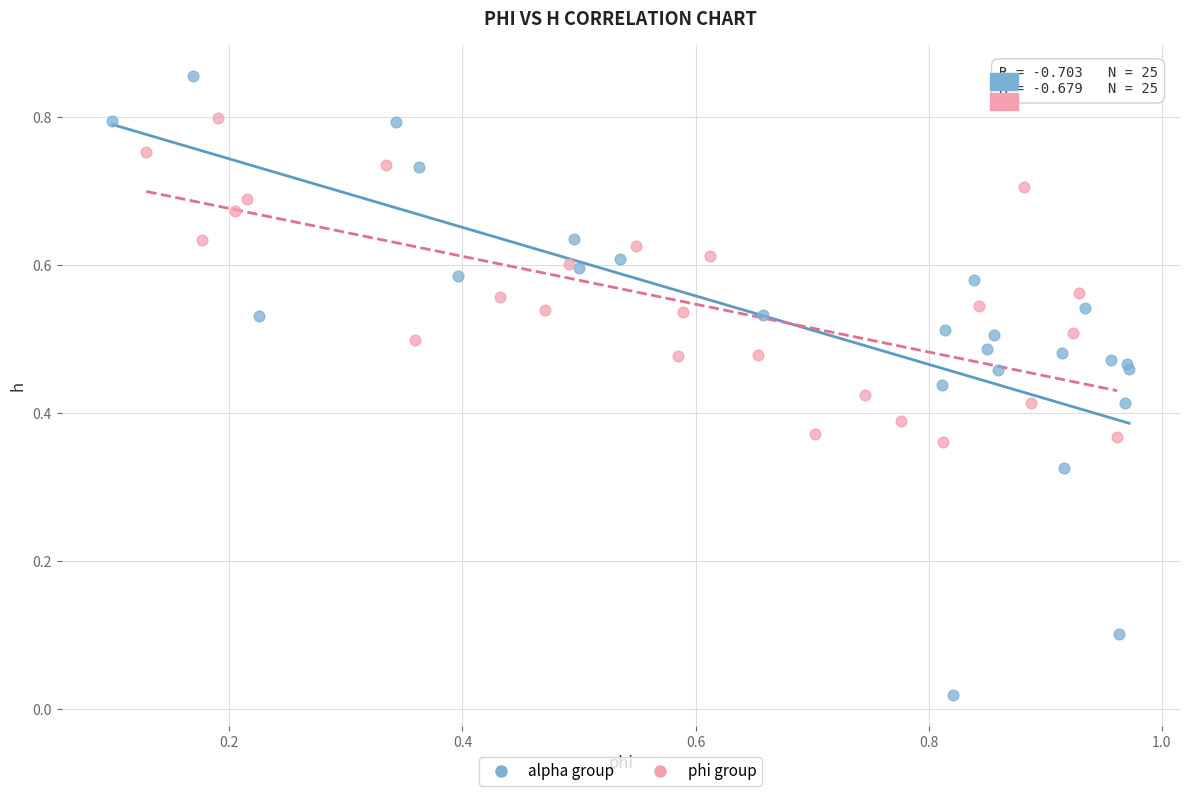

Which series contains the highest Y value?

alpha group